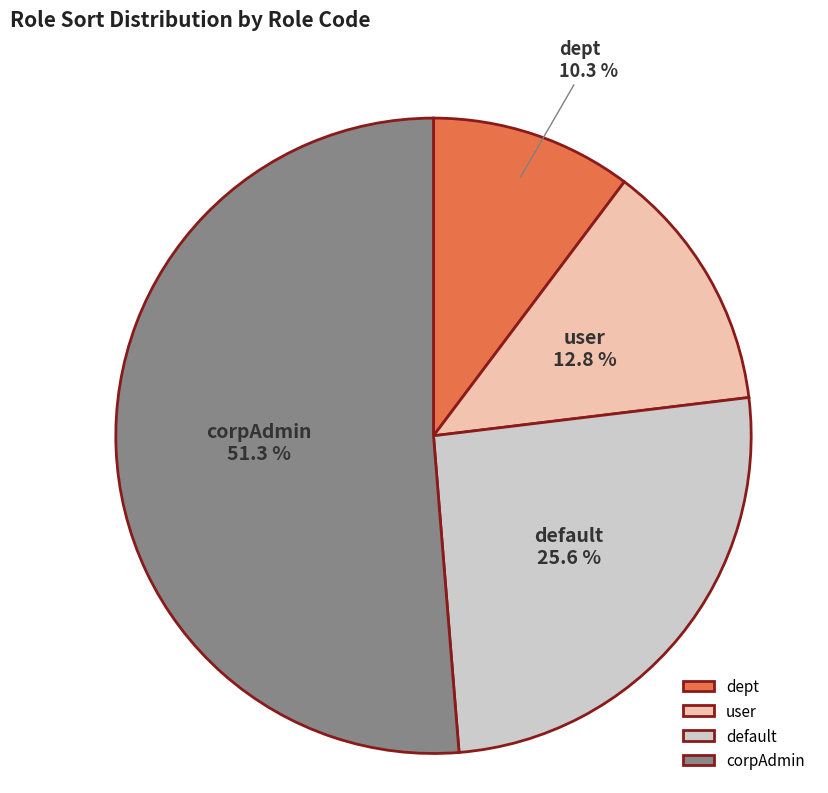

Rank the categories by value from lowest to highest.

dept, user, default, corpAdmin